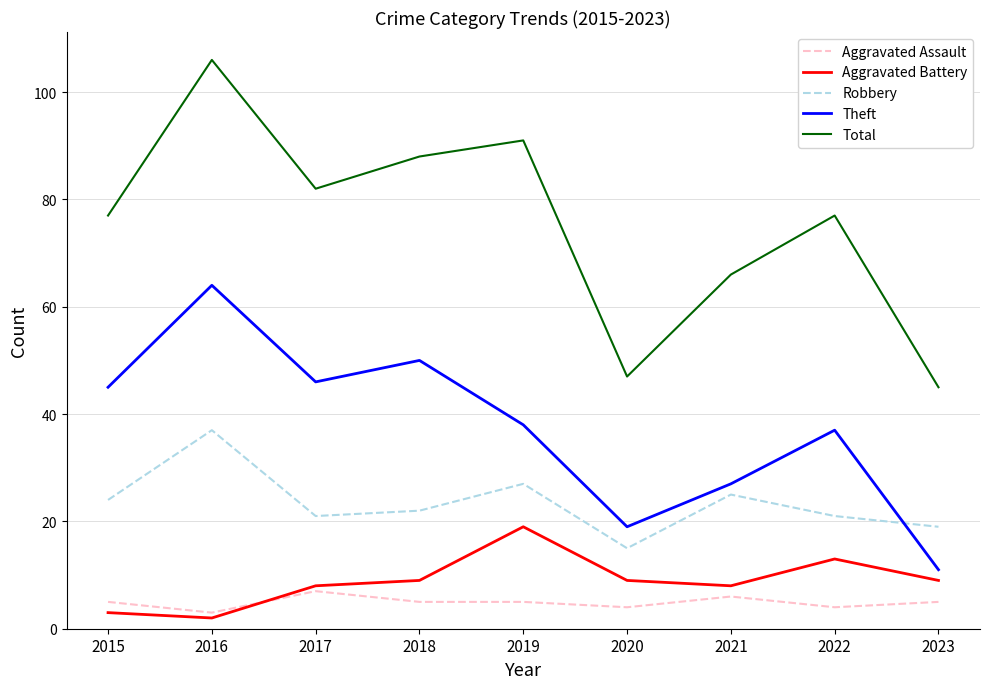

Is it true that Robbery equals 22 at 2018?

True